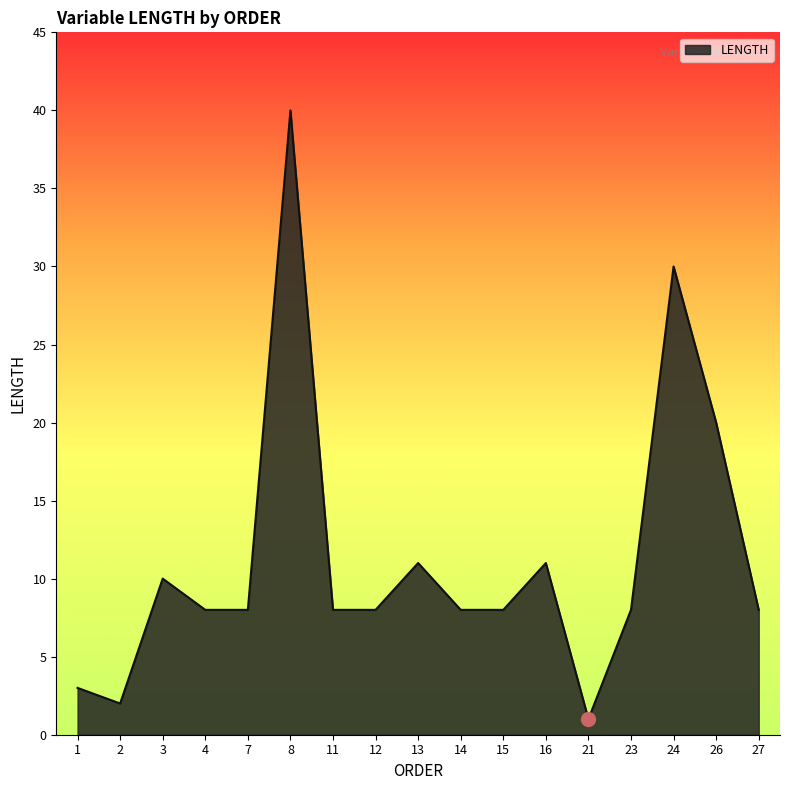

What is the change in value from 3 to 24?

+20